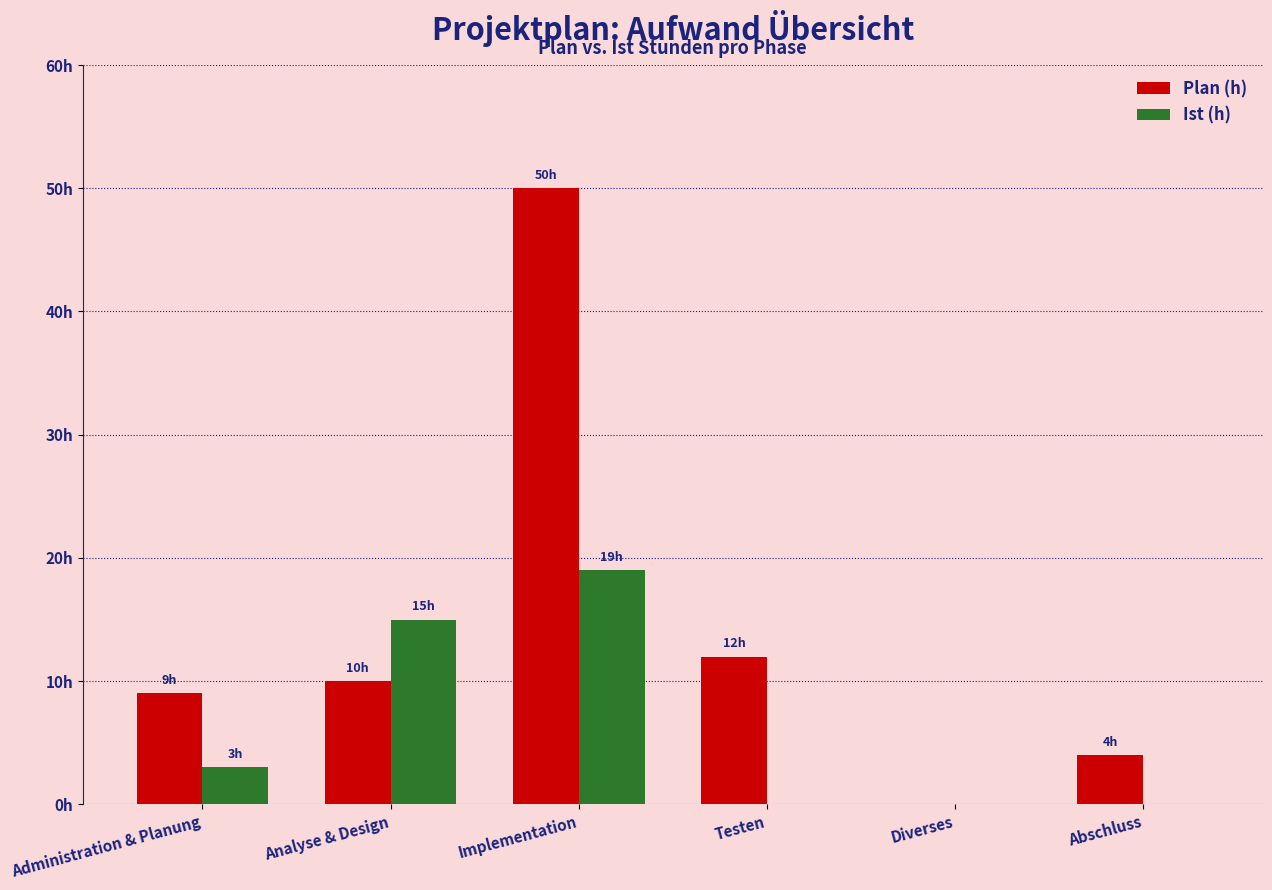

What is the spread (max minus min) of values at Analyse & Design?

5